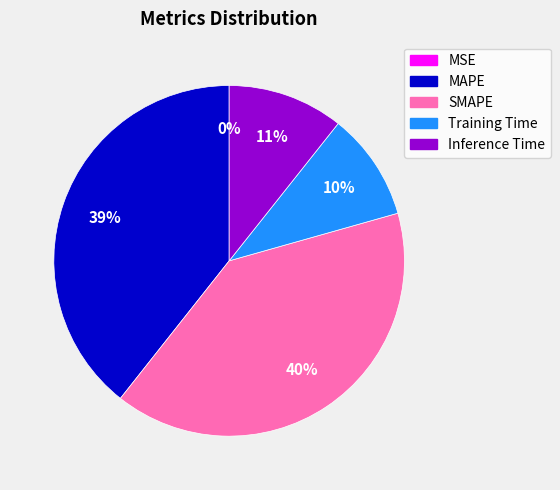

Which slice is the largest?

SMAPE